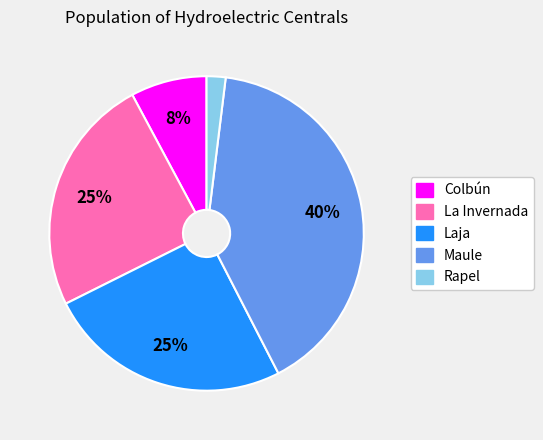

How many slices are in this pie chart?

5